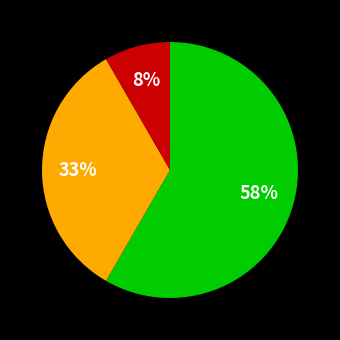

Is there a majority slice in this chart?

Yes